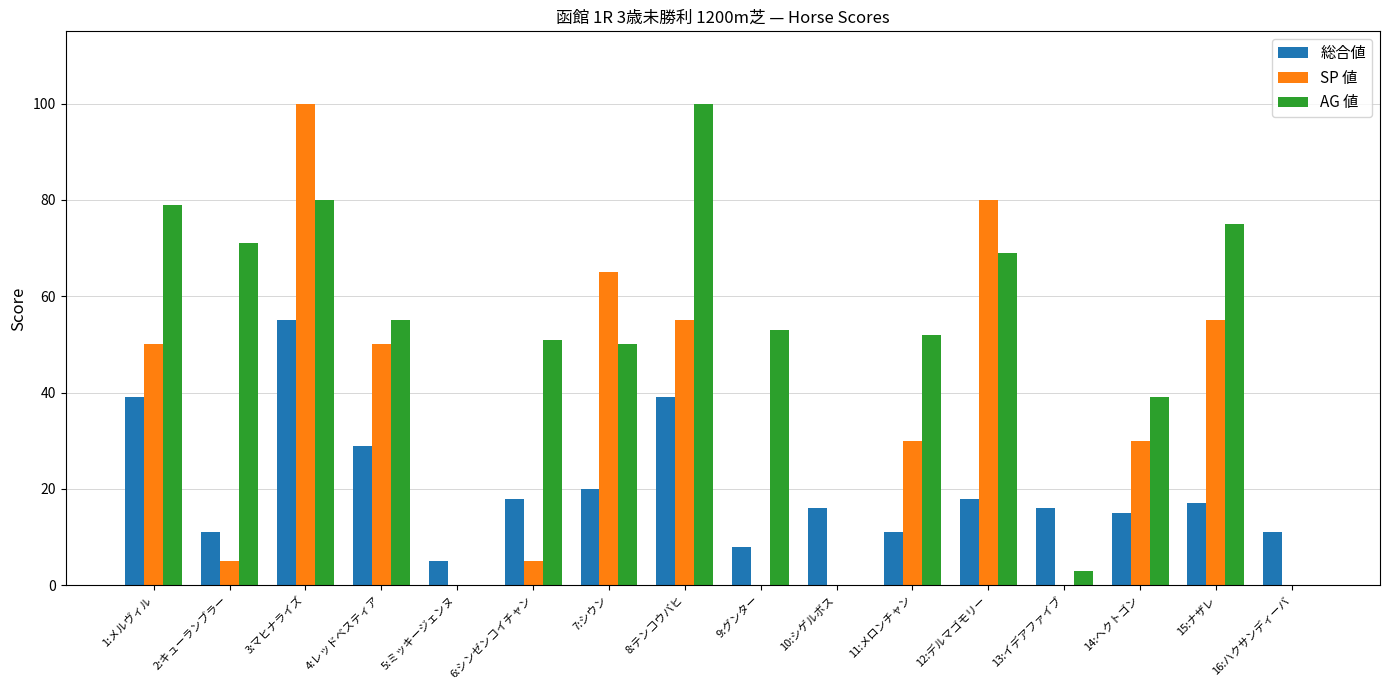

What are all the series names shown in the legend?

総合値, SP 値, AG 値